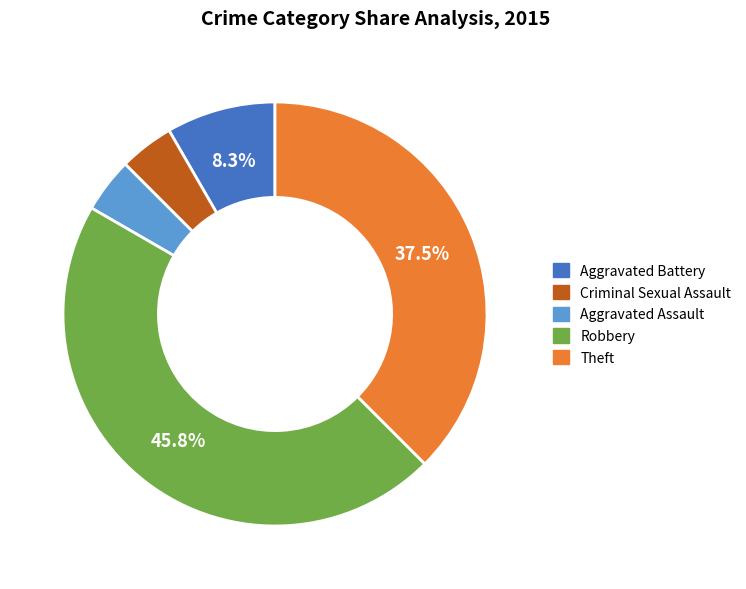

To the nearest percent, what percentage of the pie is Robbery?

46%